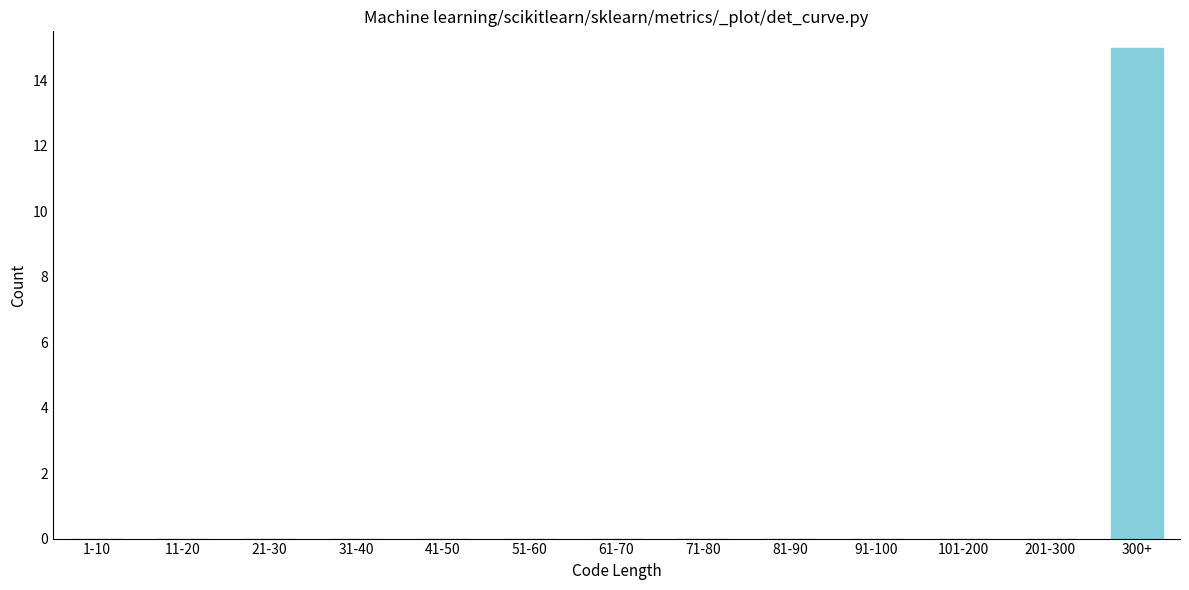

Reading left to right, what are all the values shown in this chart?

1-10=0	11-20=0	21-30=0	31-40=0	41-50=0	51-60=0	61-70=0	71-80=0	81-90=0	91-100=0	101-200=0	201-300=0	300+=15